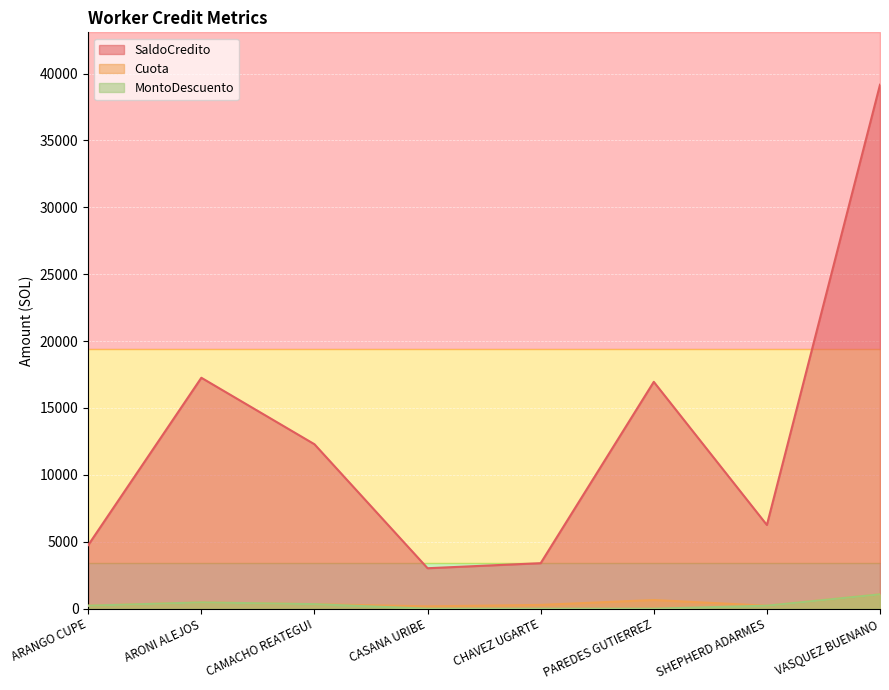

At which category is the sum across all series the highest?

VASQUEZ BUENANO